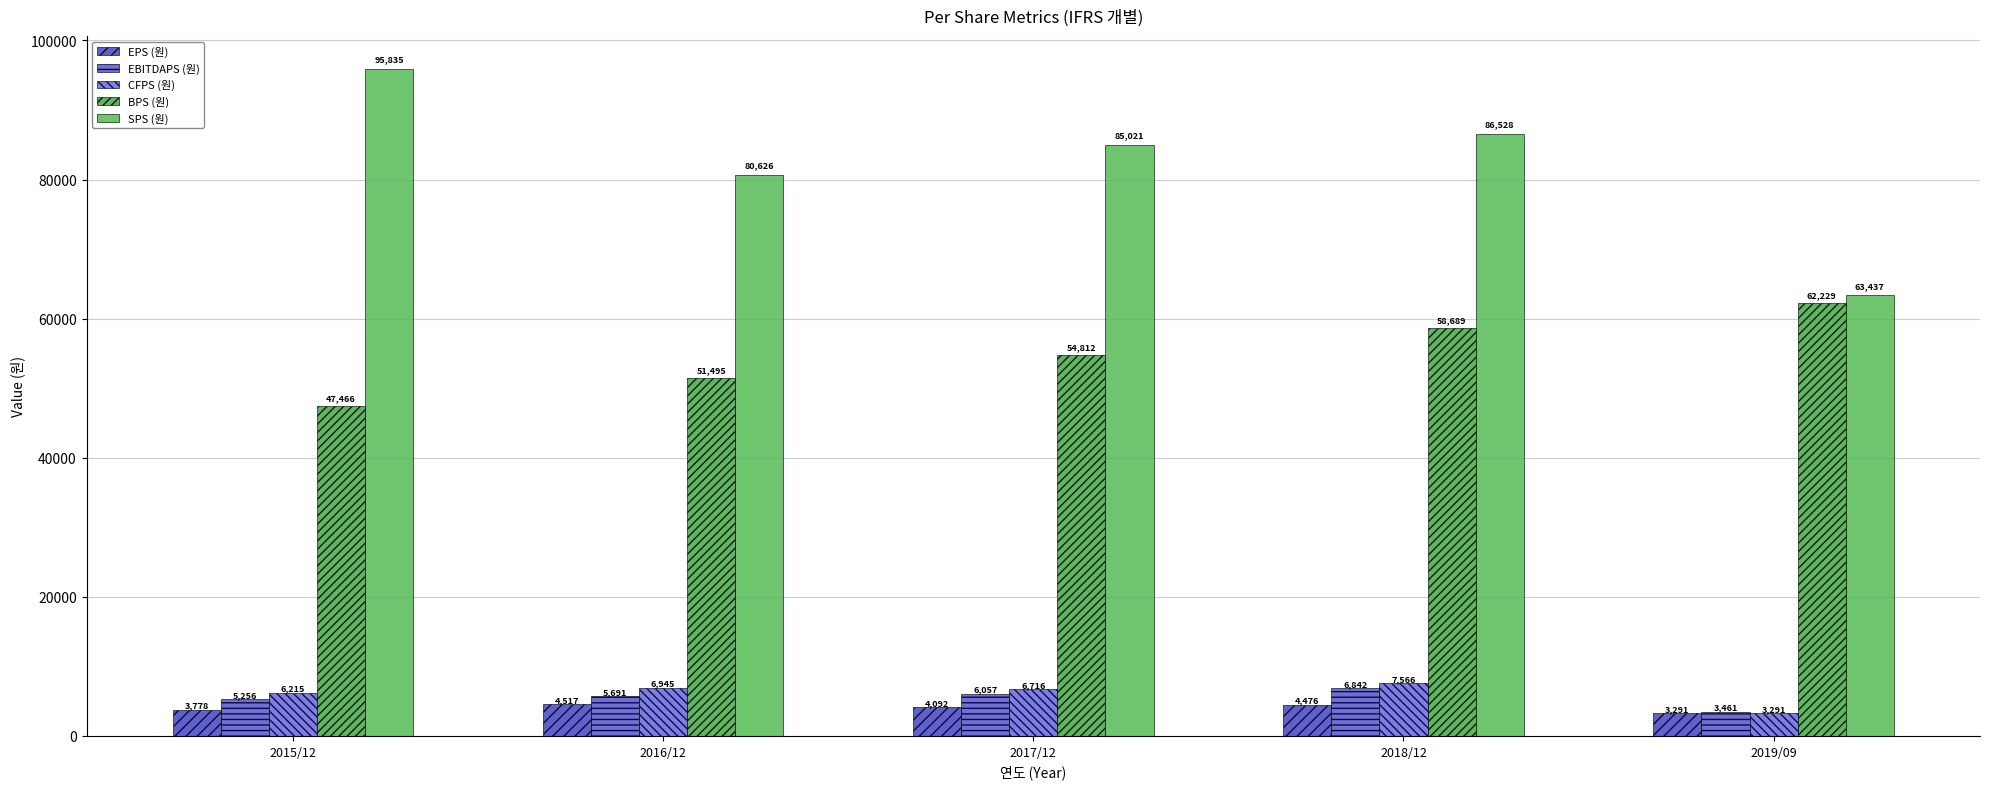

What is the difference between the maximum and second lowest values in the EPS (원) series?

739